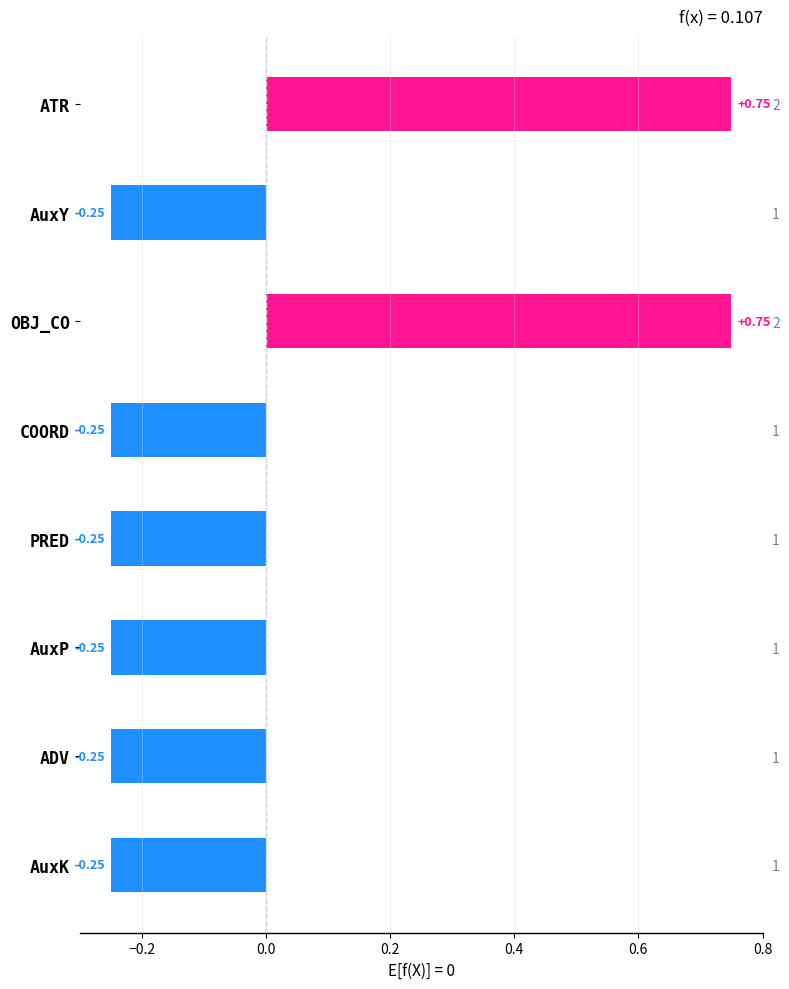

What is the minimum value shown in the chart?

-0.2